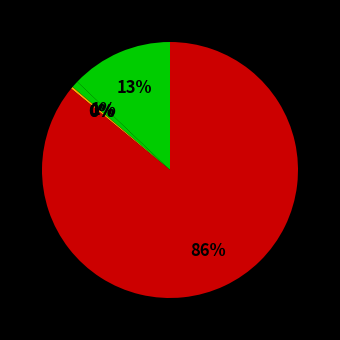

To the nearest percent, what is the difference between the largest and smallest slice percentages?

86%